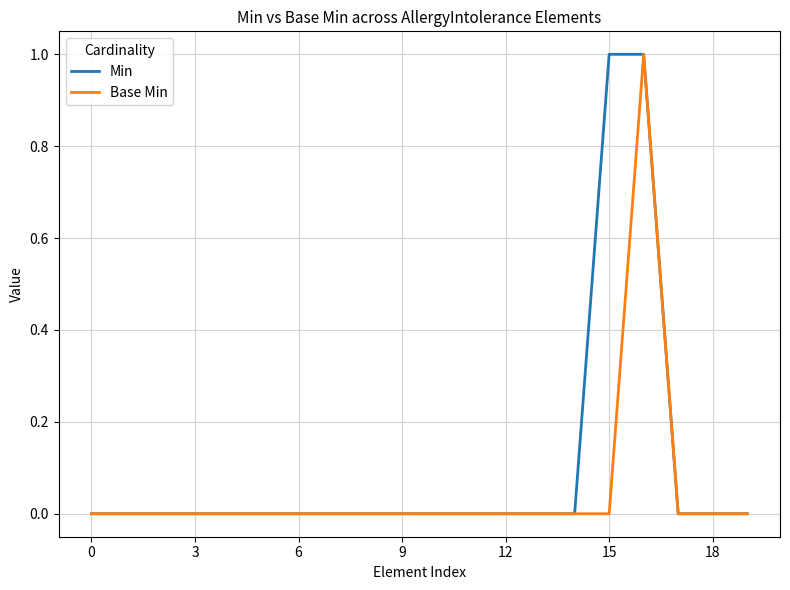

Rank the series by their average value, from lowest to highest.

Base Min, Min